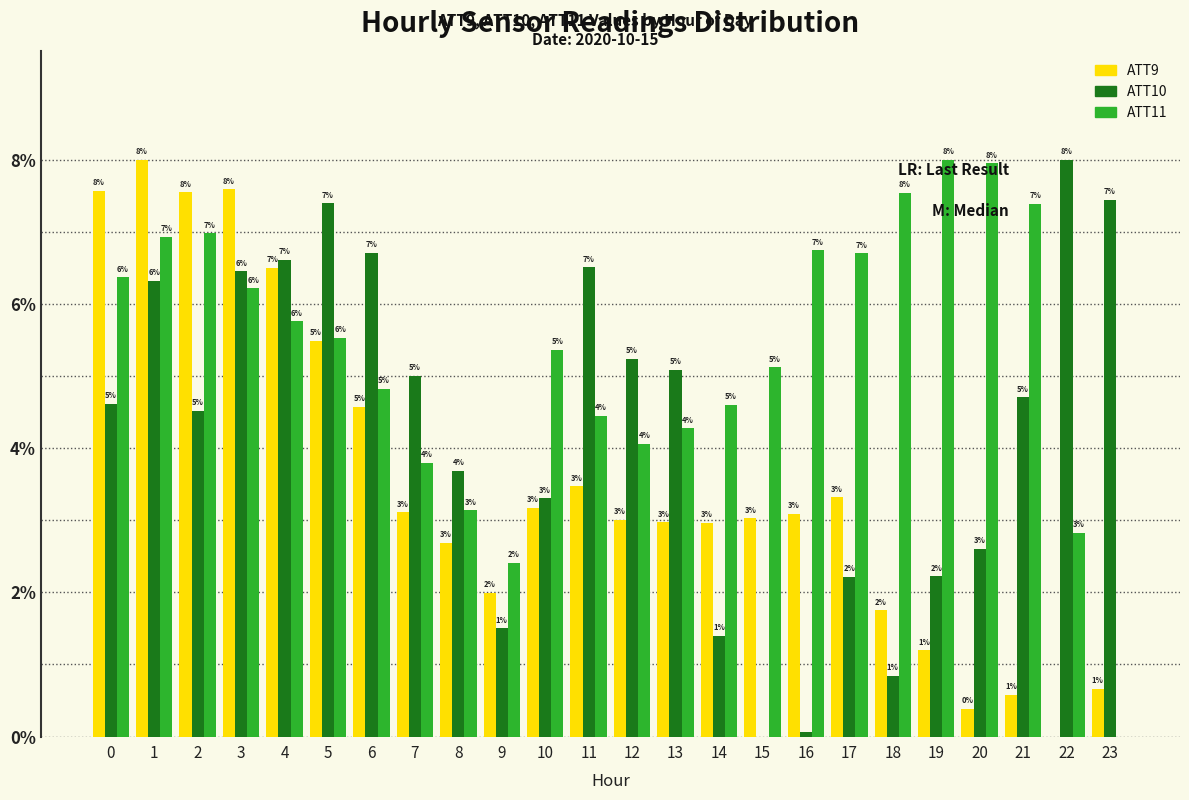

Is it true that ATT9 equals 1.2 at 19?

True